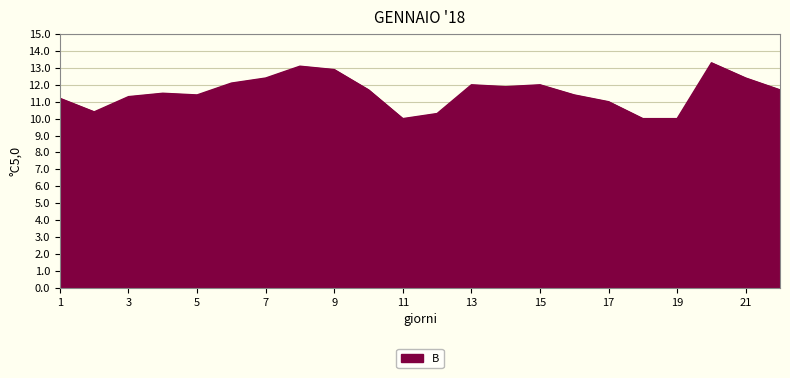

What is the minimum value shown in the chart?

10.0